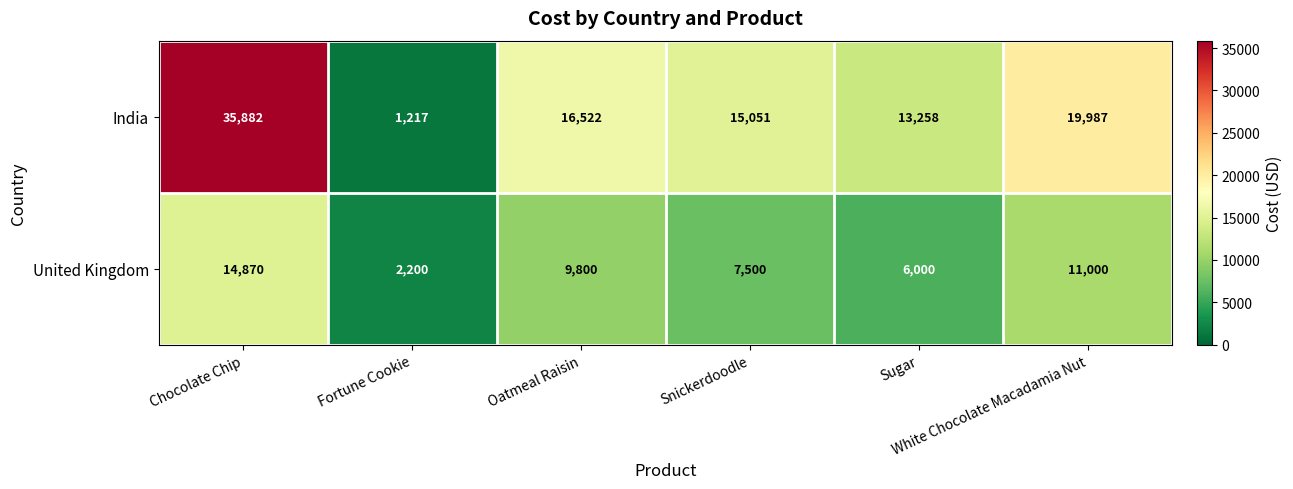

What is the average value of the United Kingdom series?

8562